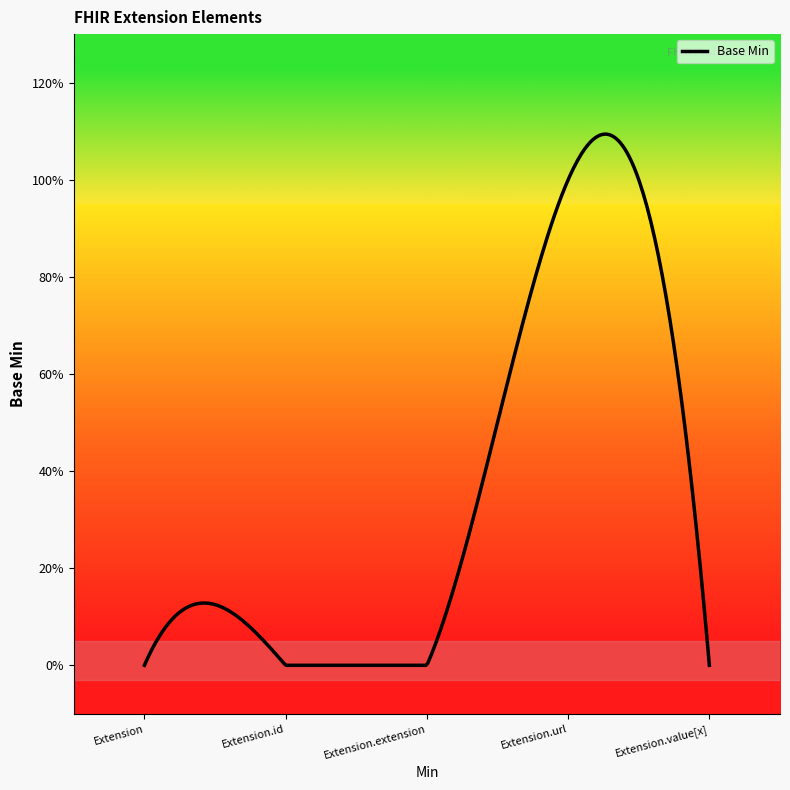

Is this an area chart (filled region under the line)?

Yes